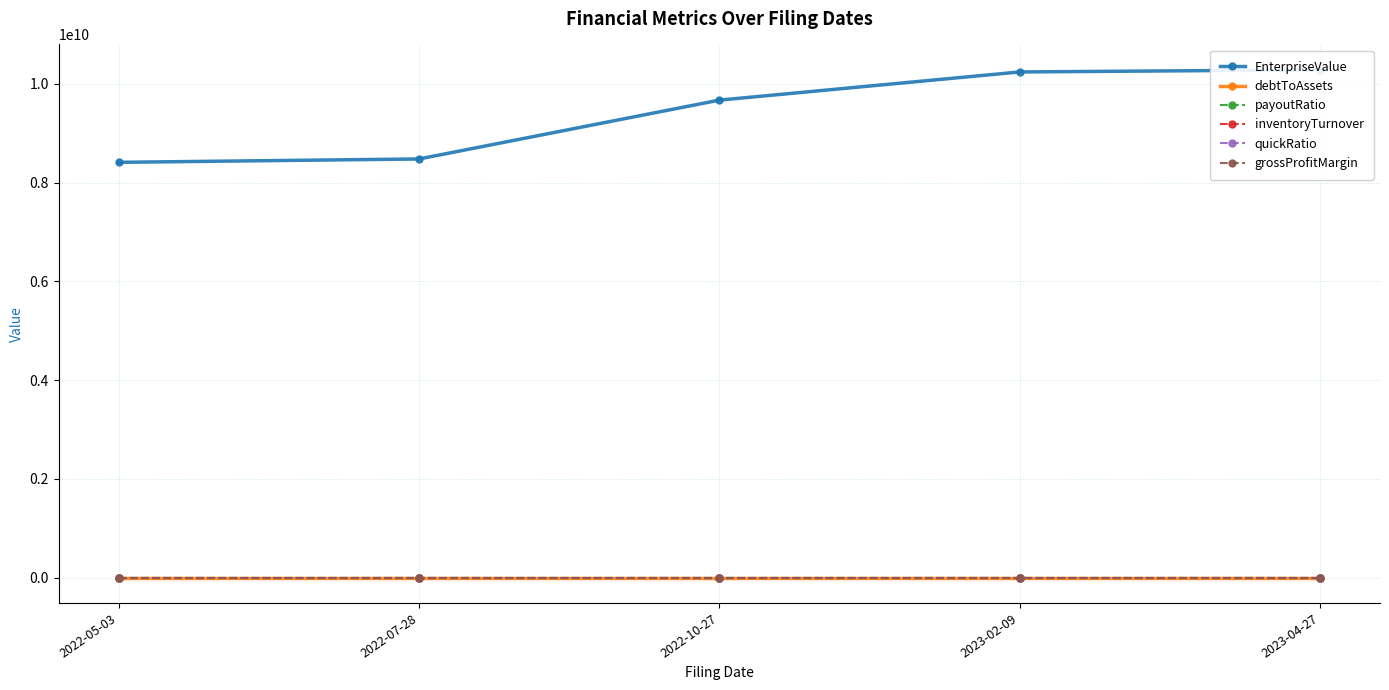

Reading left to right, what are all the values shown in this chart?

EnterpriseValue: 2022-05-03=8413000000.0	2022-07-28=8481000000.0	2022-10-27=9673000000.0	2023-02-09=10244000000.0	2023-04-27=10287000000.0
debtToAssets: 2022-05-03=0.3	2022-07-28=0.3	2022-10-27=0.3	2023-02-09=0.3	2023-04-27=4.0
payoutRatio: 2022-05-03=0.4	2022-07-28=1.0	2022-10-27=0.8	2023-02-09=2.2	2023-04-27=0.0
inventoryTurnover: 2022-05-03=3.8	2022-07-28=1.3	2022-10-27=1.6	2023-02-09=-1.4	2023-04-27=0.0
quickRatio: 2022-05-03=0.6	2022-07-28=0.0	2022-10-27=0.0	2023-02-09=0.0	2023-04-27=0.0
grossProfitMargin: 2022-05-03=0.7	2022-07-28=0.9	2022-10-27=0.9	2023-02-09=1.1	2023-04-27=0.0